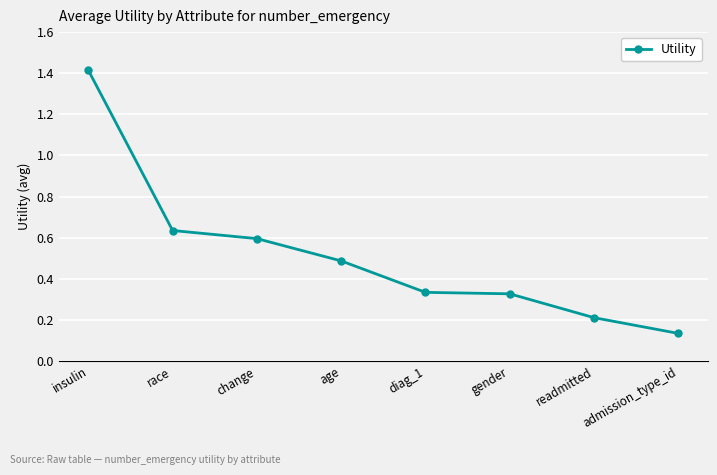

What is the average value?

0.5